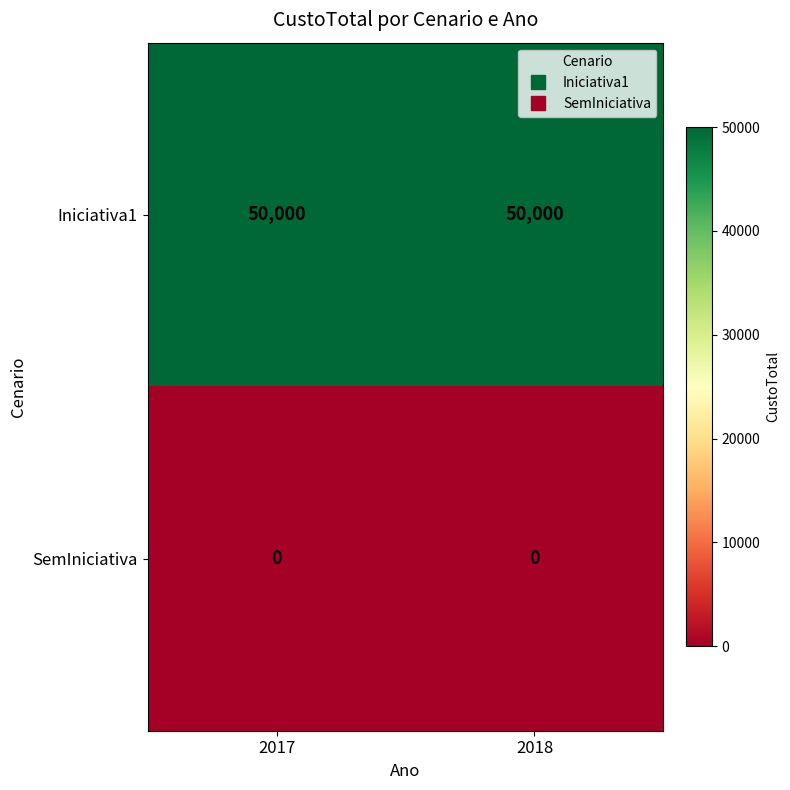

Reading right to left, what are all the values shown in this chart?

Iniciativa1: 50000	50000
SemIniciativa: 0	0